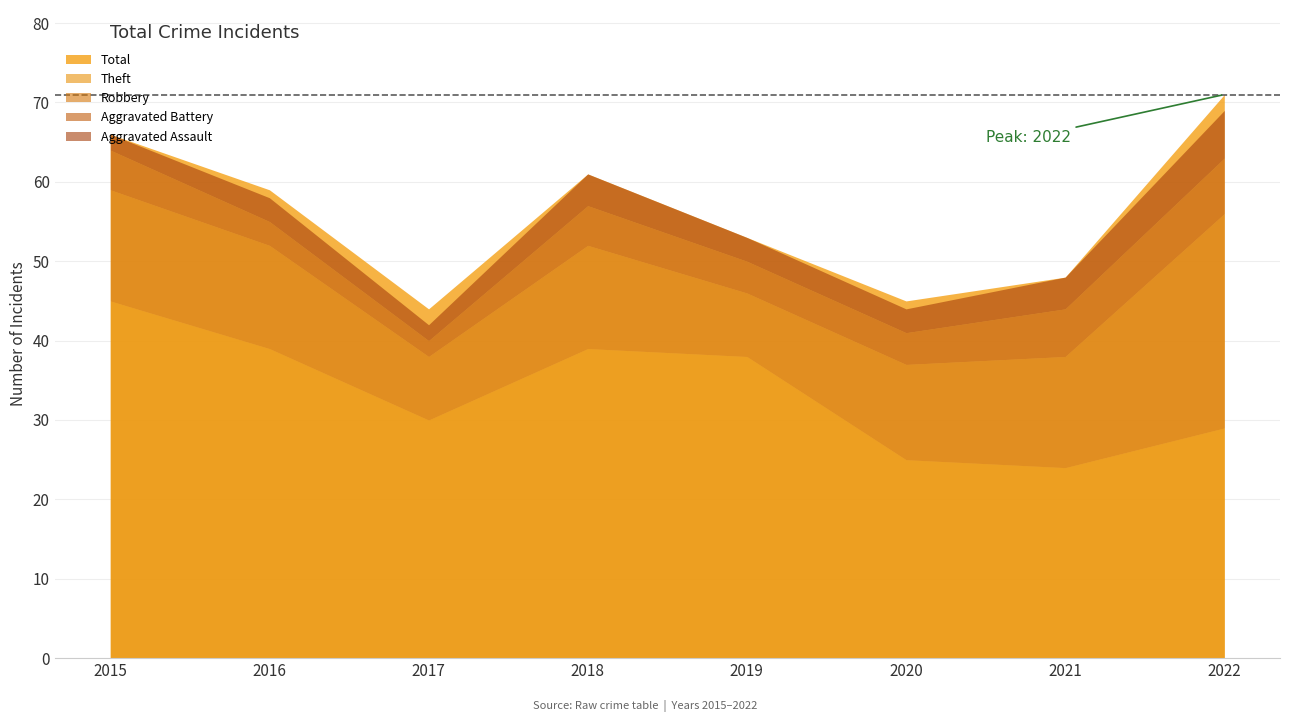

True or false: Robbery and Aggravated Battery cross at least once.

False